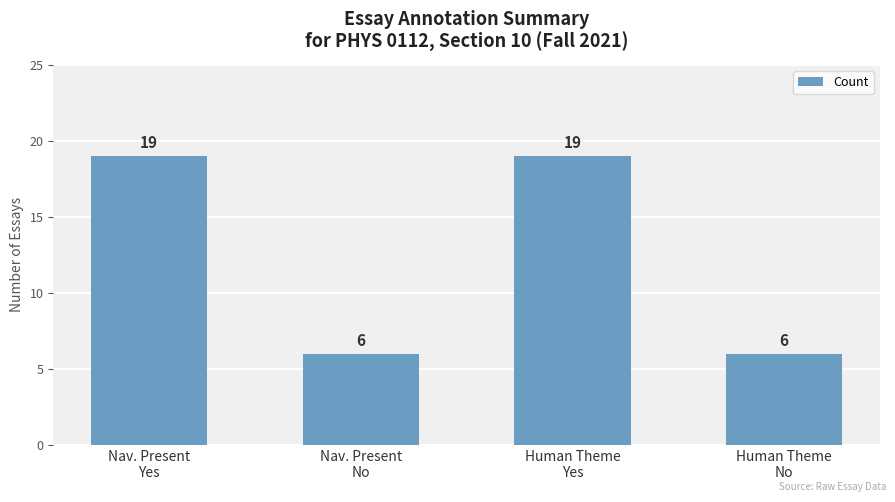

What is the difference between the maximum and minimum values?

13